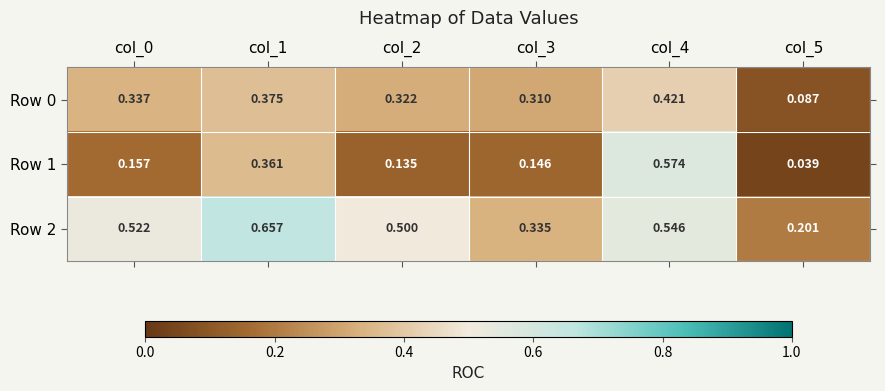

Is the value of Row 0 at col_3 greater than the value of Row 1 at col_0?

Yes